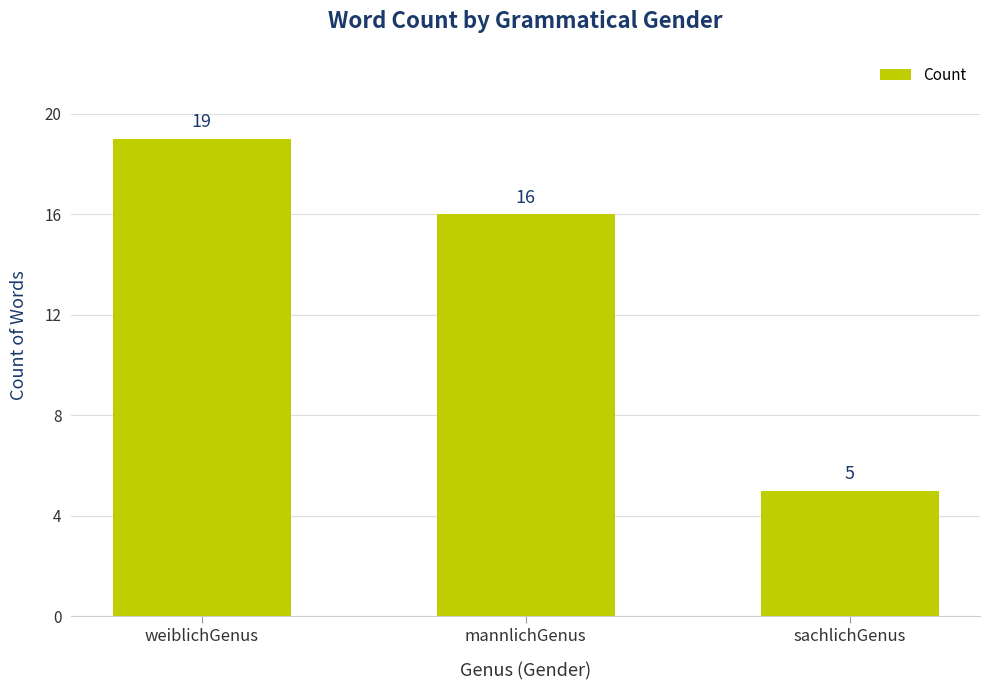

How many categories are shown in the chart?

3